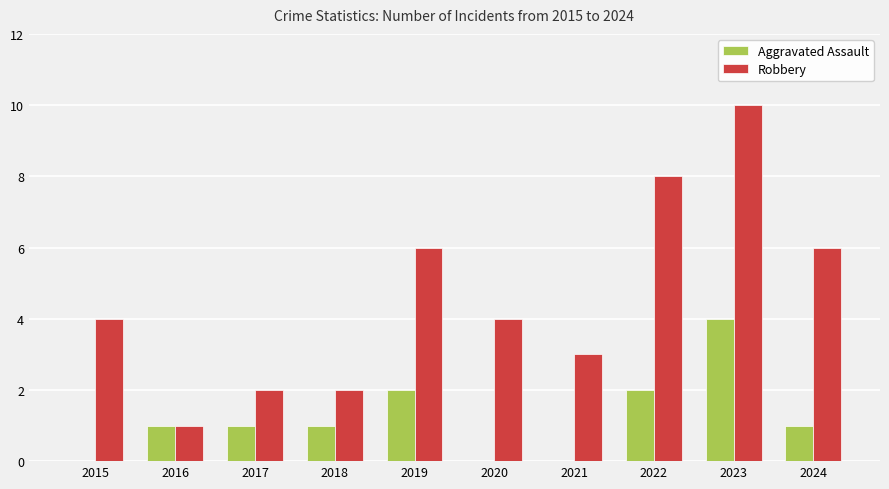

Which series has the largest total across all categories?

Robbery